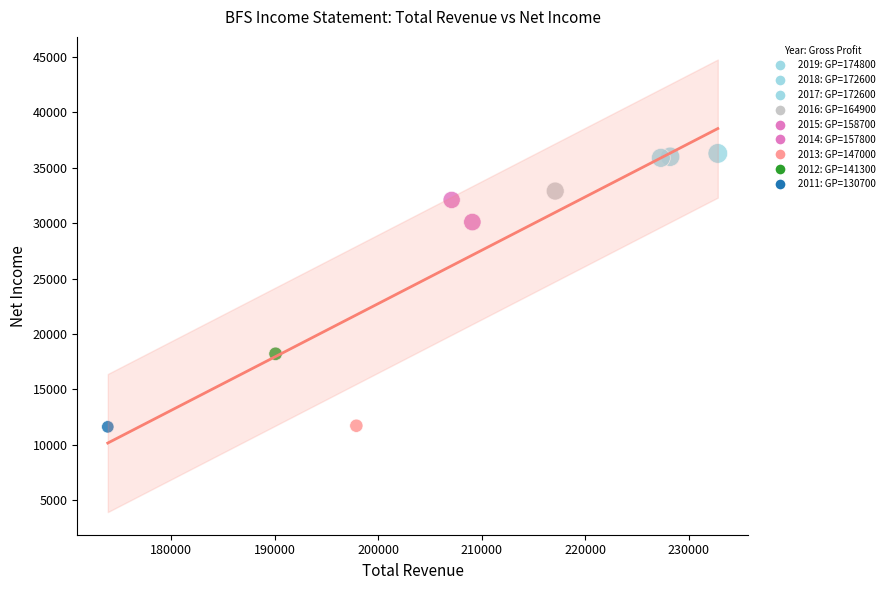

What is the range of X values (max minus min)?

58900